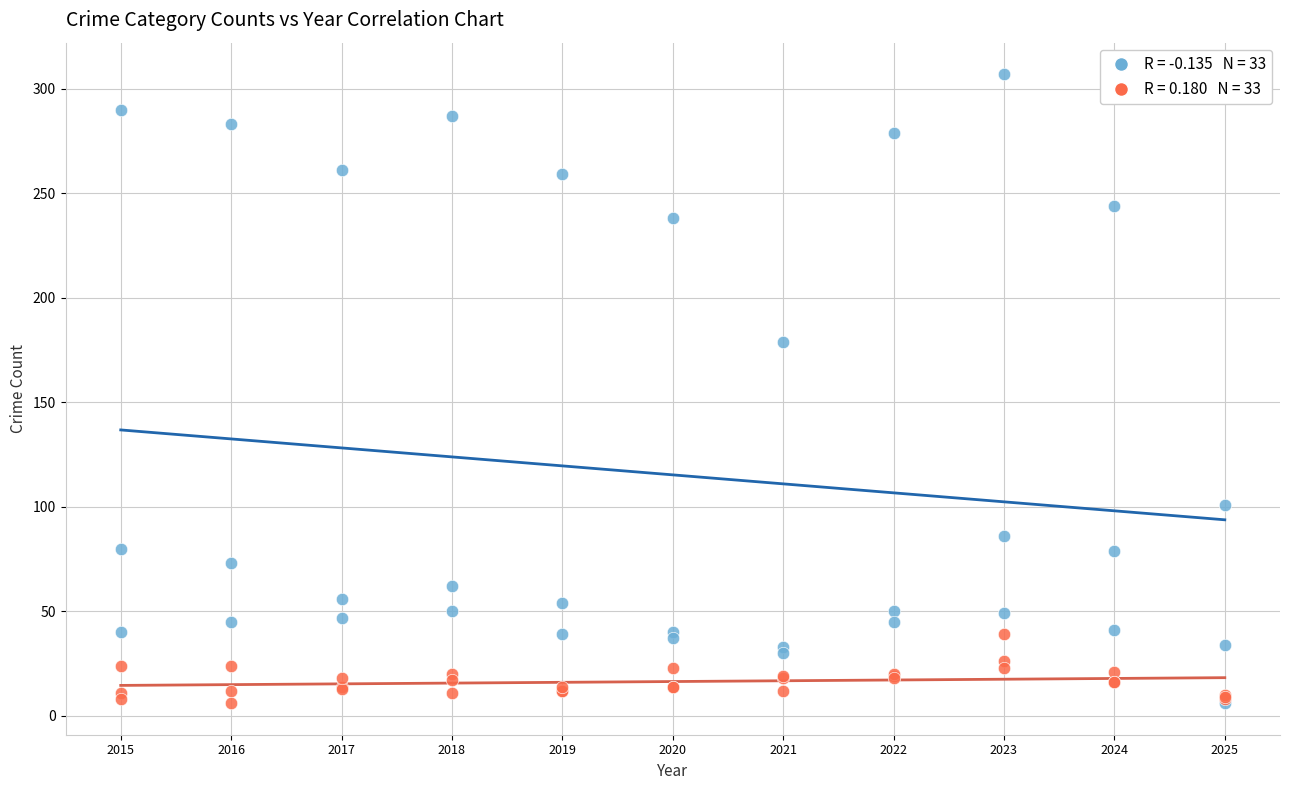

Across all series, what Y value is closest to 156?

179